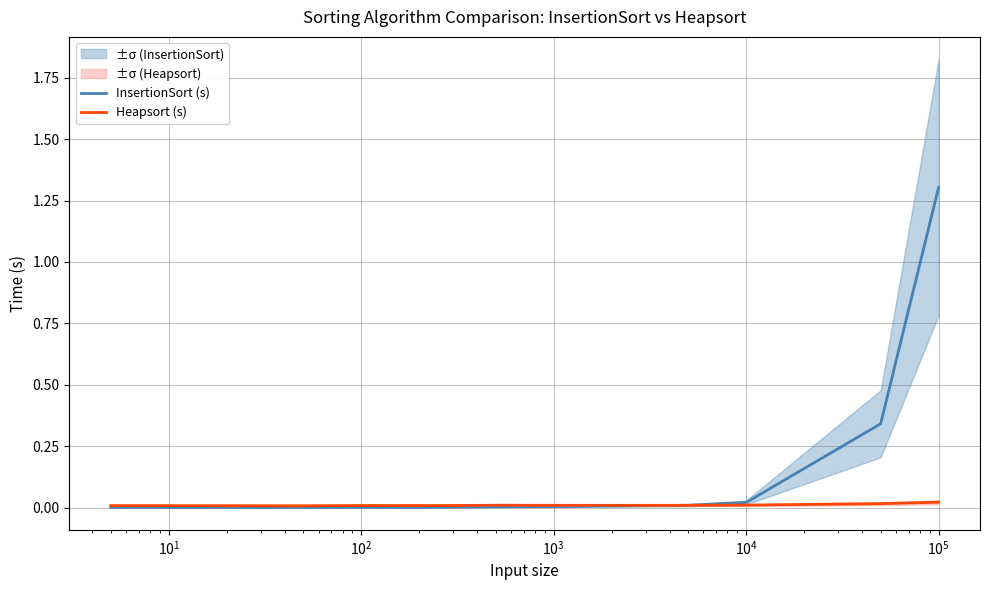

Count the number of categories in the chart.

11